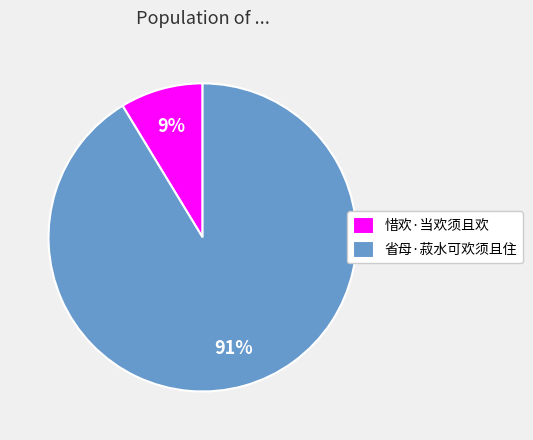

Is 省母·菽水可欢须且住 the majority of the pie?

Yes